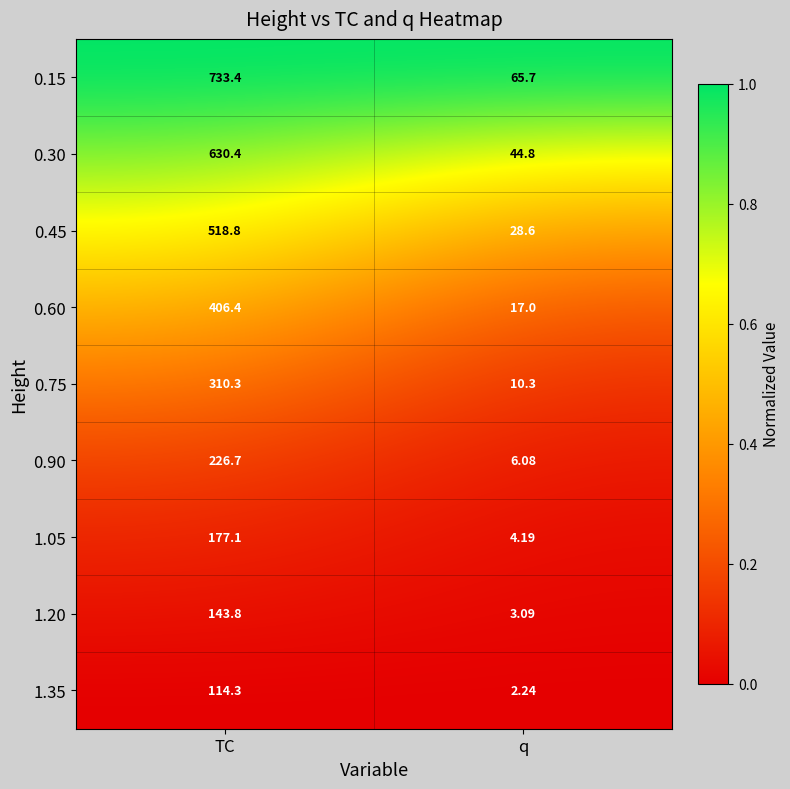

Rank the categories by 0.30 value from highest to lowest.

TC, q